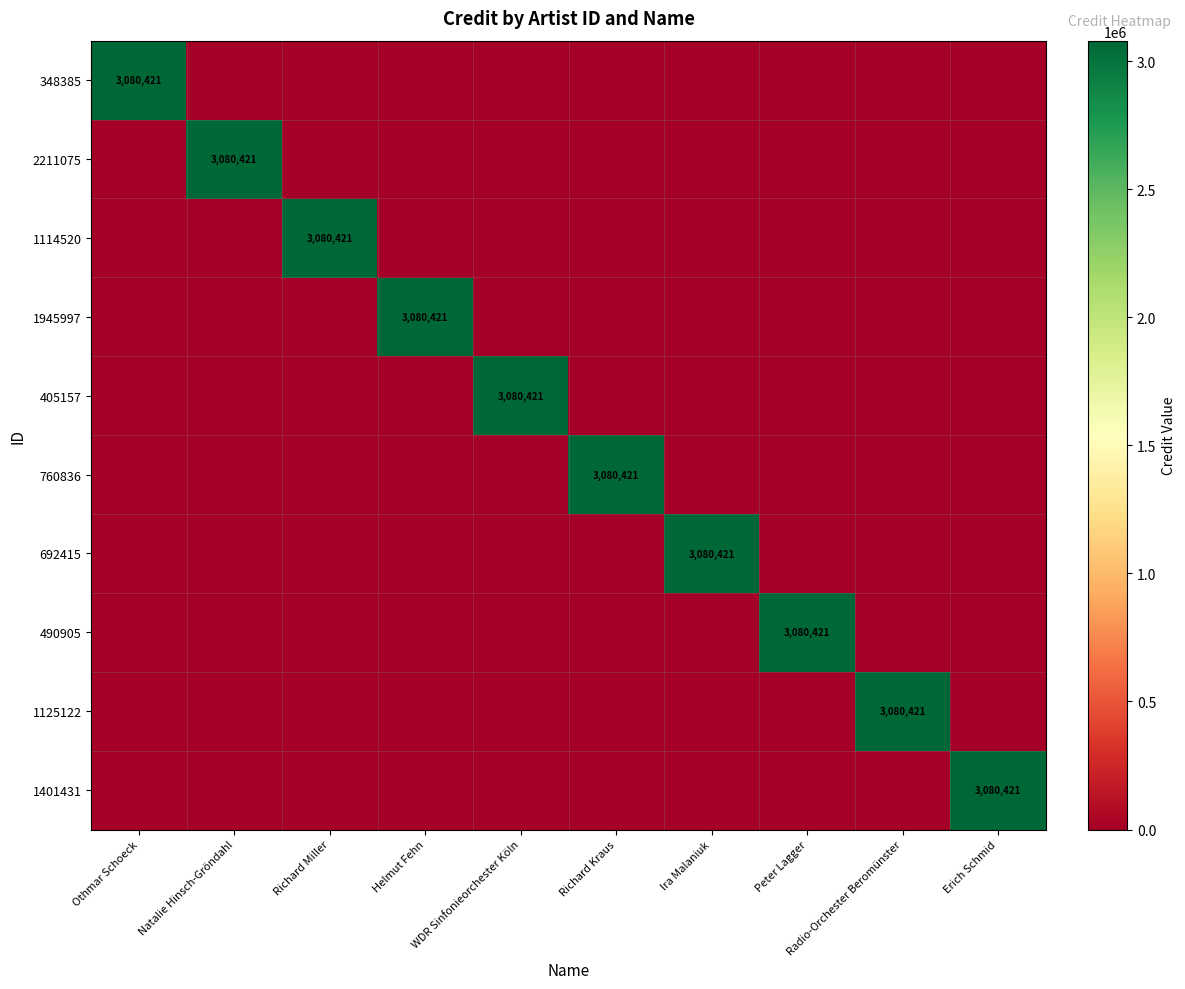

Rank the series by their maximum value, from lowest to highest.

348385, 2211075, 1114520, 1945997, 405157, 760836, 692415, 490905, 1125122, 1401431